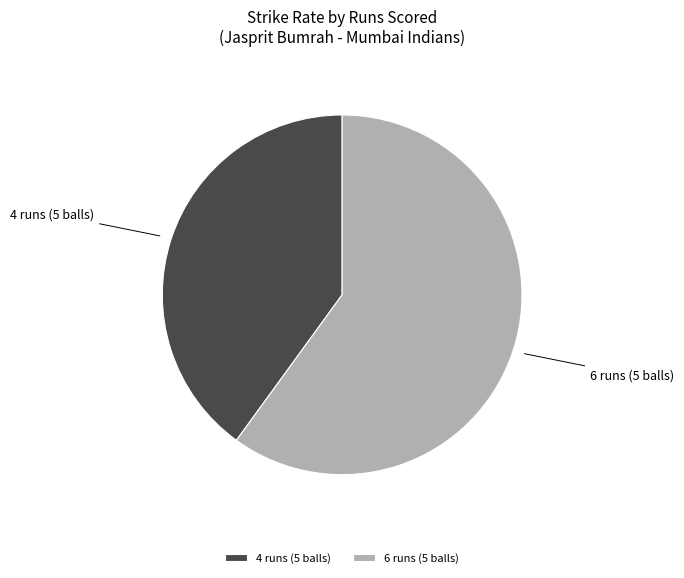

Which slice represents more than half of the pie?

6 runs (5 balls)